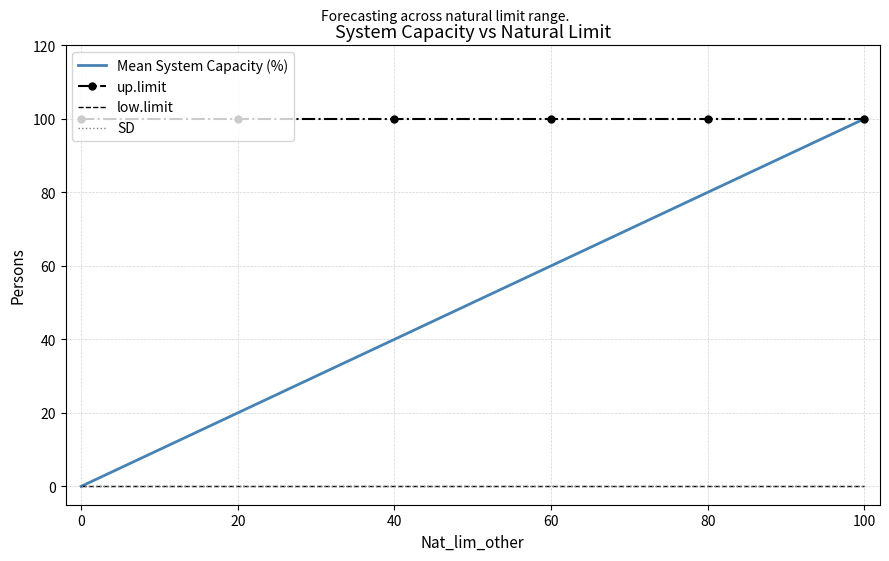

At how many categories does at least one series exceed 69?

6